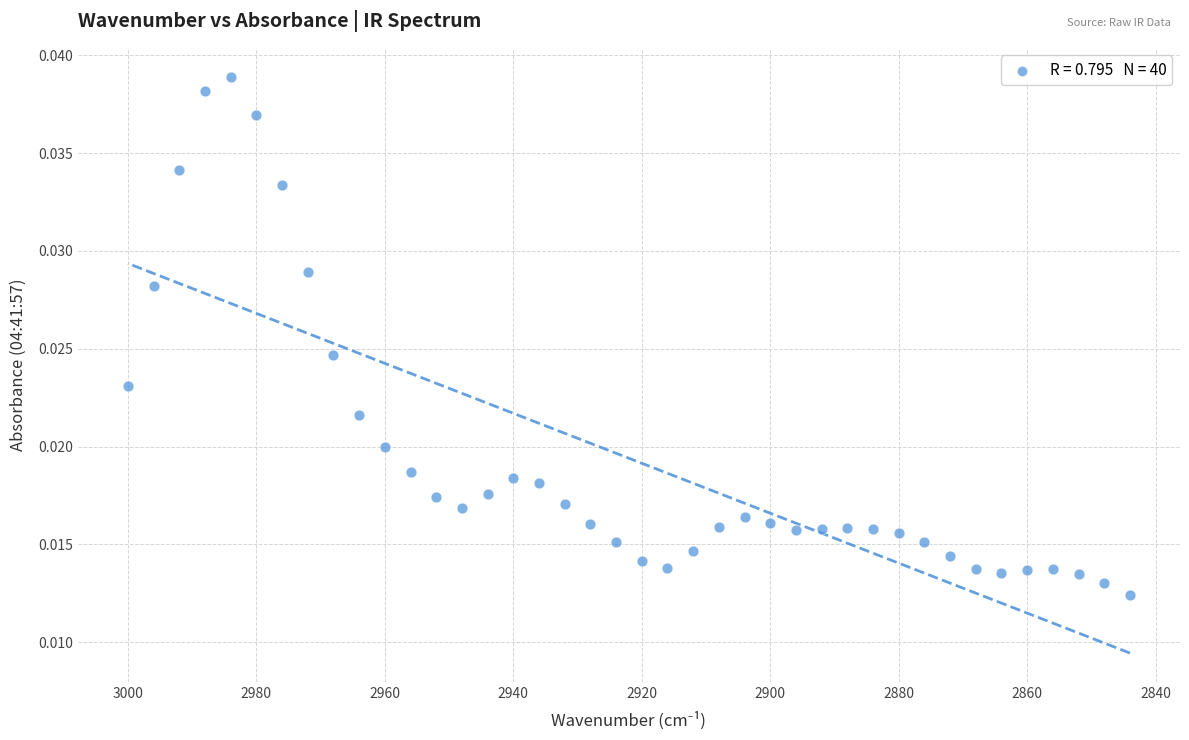

What is the range of X values (max minus min)?

156.0